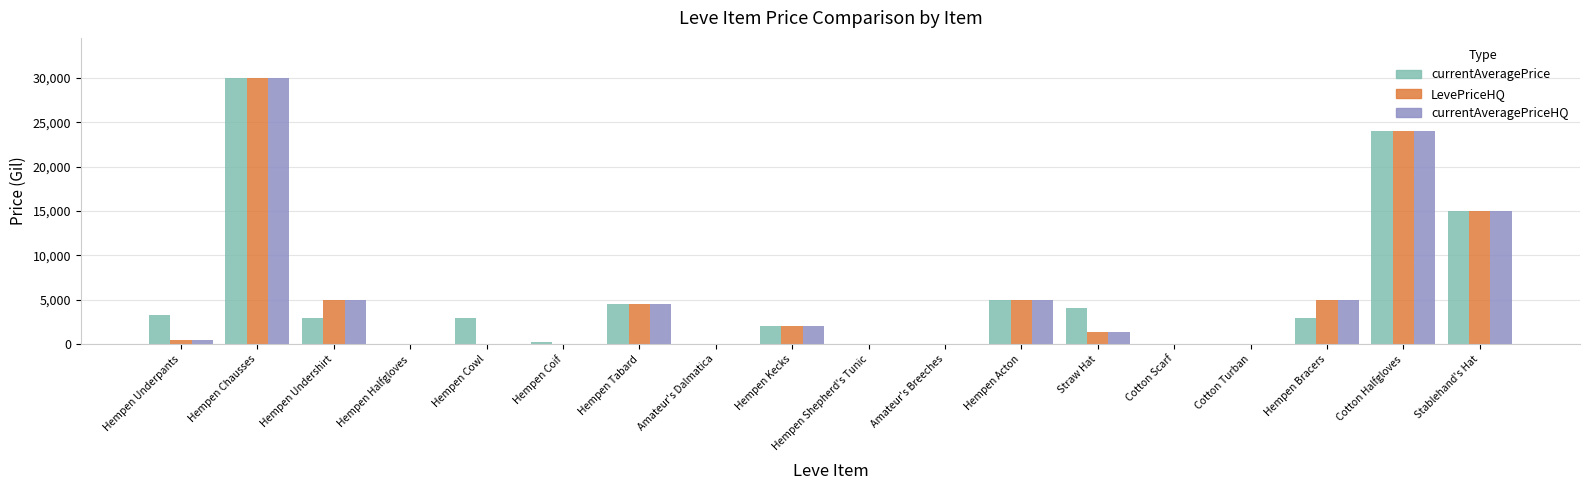

Does the chart contain stacked bars?

No